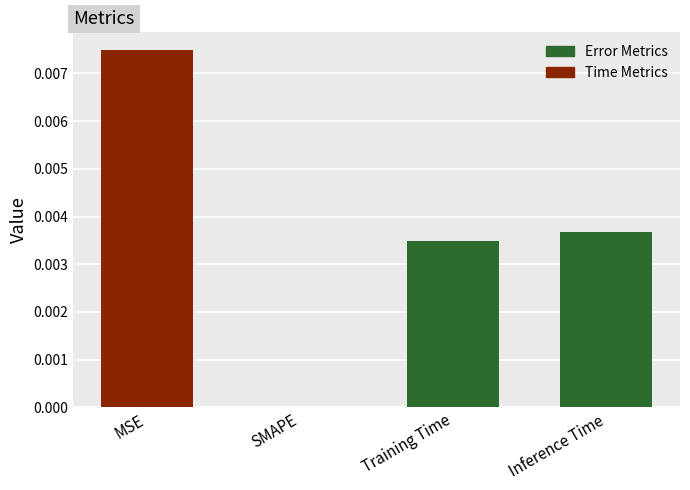

Count the values in the range 0 to 1.

4